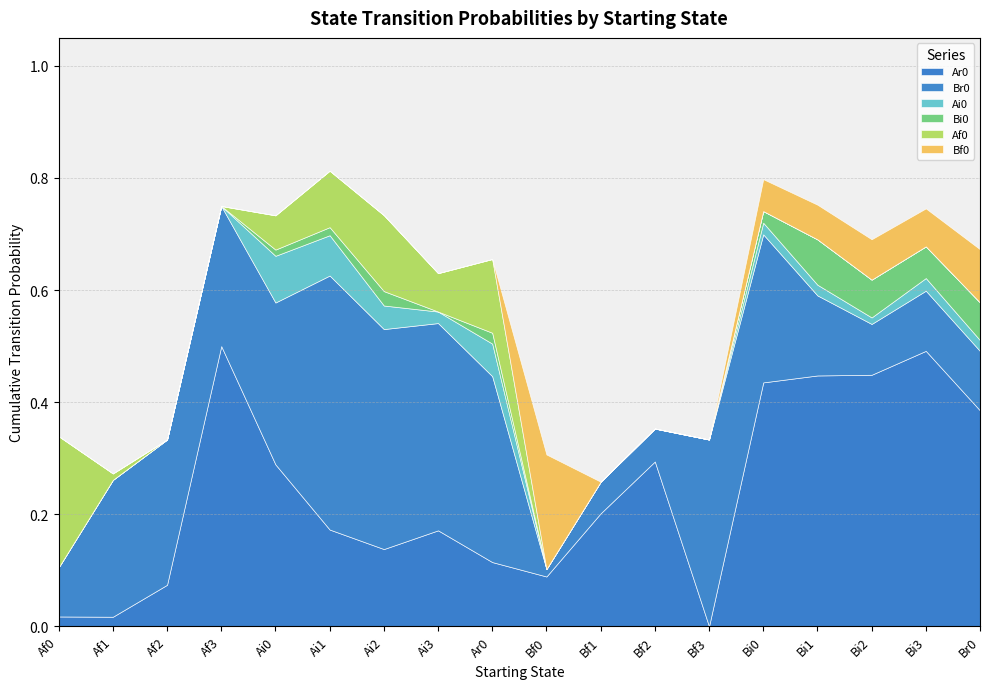

Reading left to right, extract all data points from this chart.

Ar0: 0.0	0.0	0.1	0.5	0.3	0.2	0.1	0.2	0.1	0.1	0.2	0.3	0.0	0.4	0.4	0.4	0.5	0.4
Br0: 0.1	0.2	0.3	0.2	0.3	0.5	0.4	0.4	0.3	0.0	0.1	0.1	0.3	0.3	0.1	0.1	0.1	0.1
Ai0: 0.0	0.0	0.0	0.0	0.1	0.1	0.0	0.0	0.1	0.0	0.0	0.0	0.0	0.0	0.0	0.0	0.0	0.0
Bi0: 0.0	0.0	0.0	0.0	0.0	0.0	0.0	0.0	0.0	0.0	0.0	0.0	0.0	0.0	0.1	0.1	0.1	0.1
Af0: 0.2	0.0	0.0	0.0	0.1	0.1	0.1	0.1	0.1	0.0	0.0	0.0	0.0	0.0	0.0	0.0	0.0	0.0
Bf0: 0.0	0.0	0.0	0.0	0.0	0.0	0.0	0.0	0.0	0.2	0.0	0.0	0.0	0.1	0.1	0.1	0.1	0.1